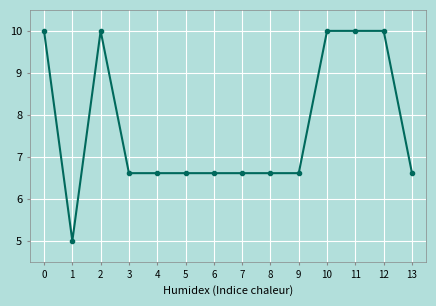

Reading right to left, list all the values displayed in this chart.

13=6.6	12=10.0	11=10.0	10=10.0	9=6.6	8=6.6	7=6.6	6=6.6	5=6.6	4=6.6	3=6.6	2=10.0	1=5.0	0=10.0